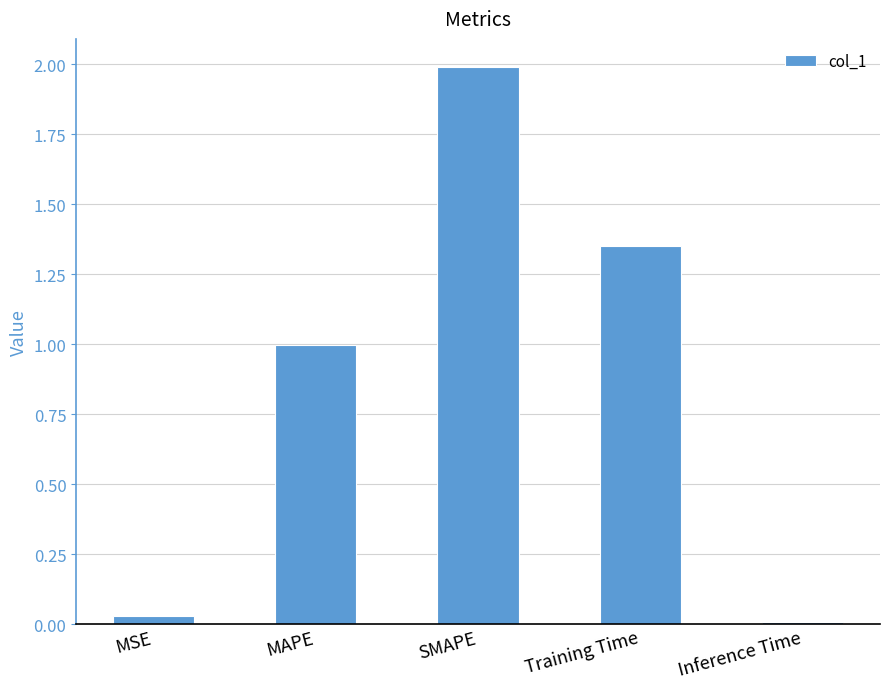

What is the sum of all values?

4.4